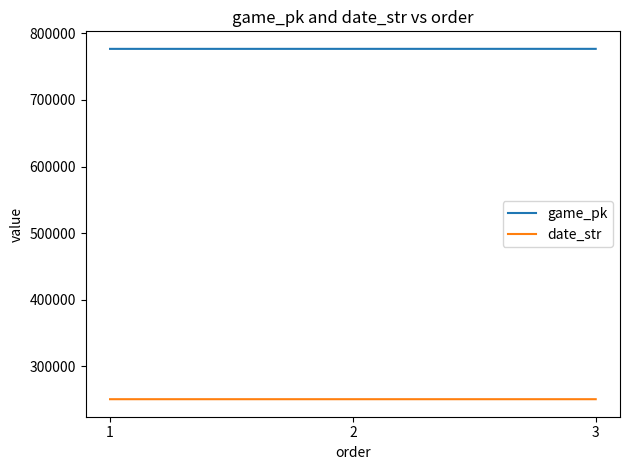

At how many categories does at least one series exceed 578892?

3